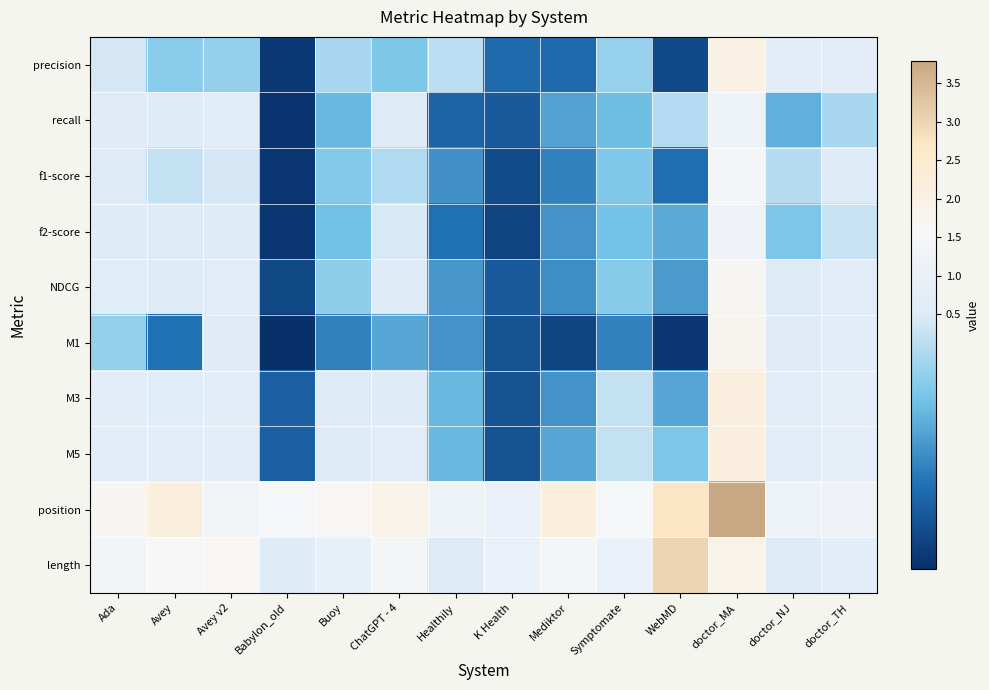

Which label corresponds to the smallest value in the chart?

Babylon_old